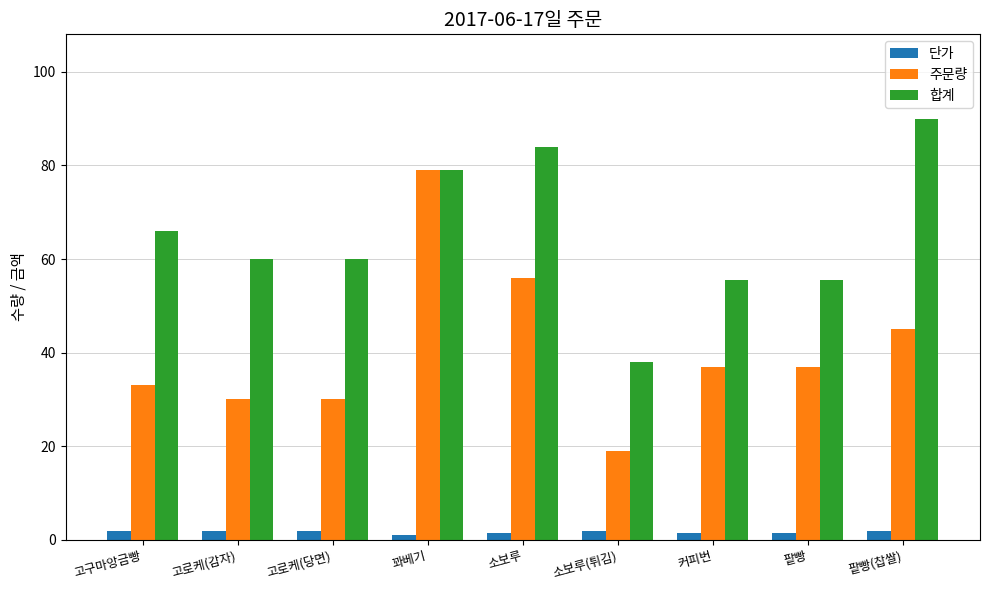

At which category is the sum across all series the highest?

꽈베기